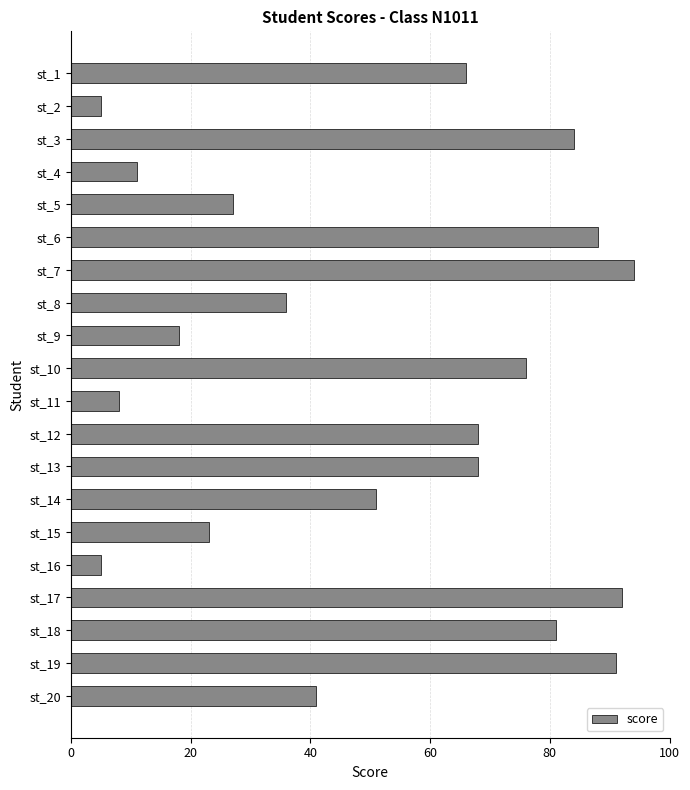

What is the value of the 10th bar from the top?

76